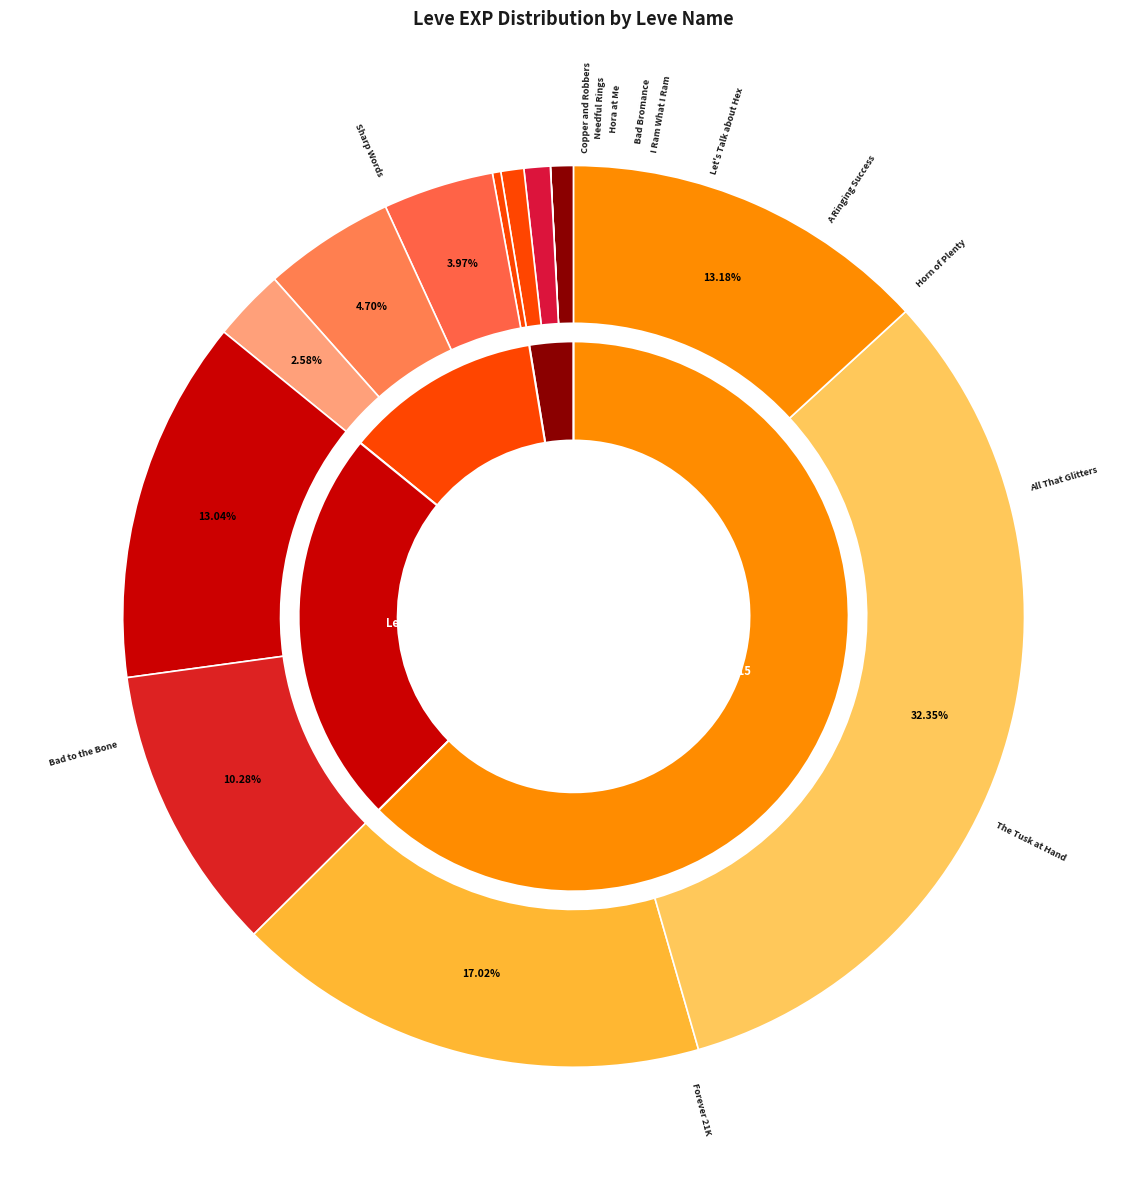

Does any single category account for the majority?

No